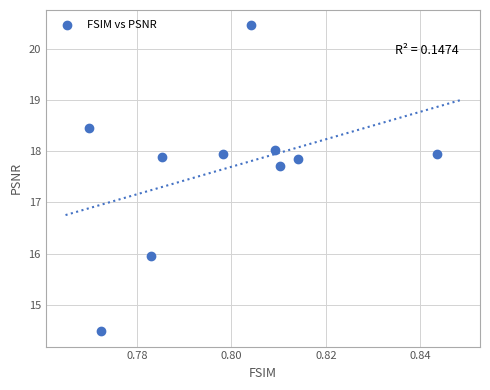

What is the average X value?

0.8